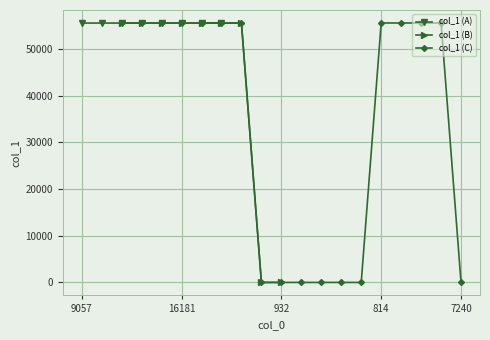

What is the highest value of the col_1 (A) series?

55564